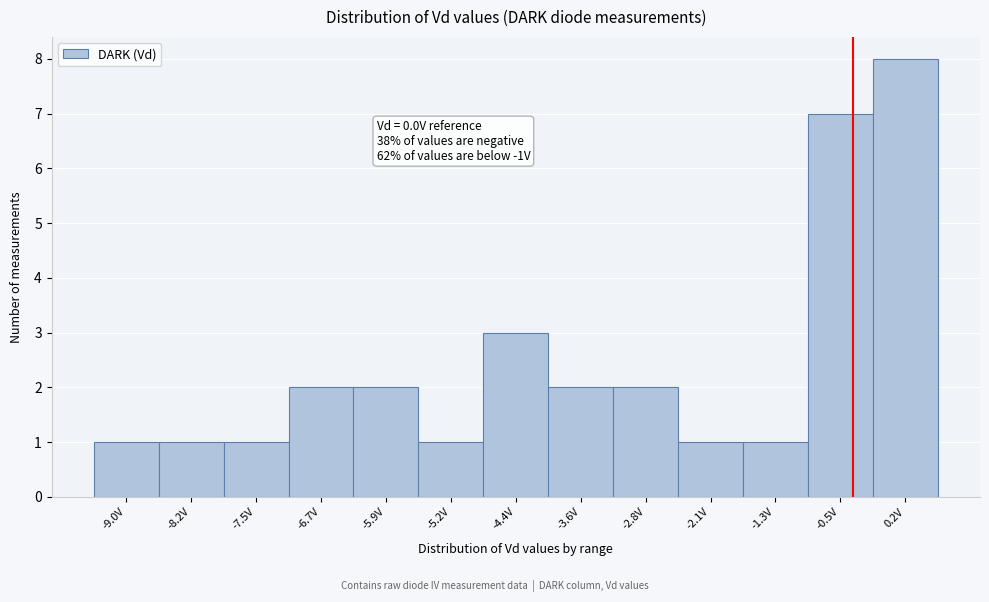

Reading left to right, extract all data points from this chart.

-9.0V=1	-8.2V=1	-7.5V=1	-6.7V=2	-5.9V=2	-5.2V=1	-4.4V=3	-3.6V=2	-2.8V=2	-2.1V=1	-1.3V=1	-0.5V=7	0.2V=8